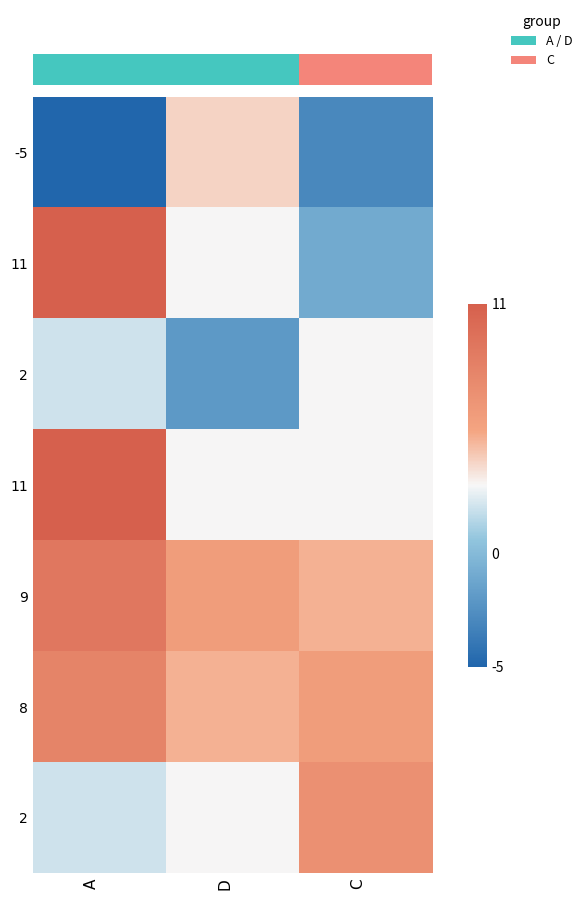

List the labels in order of row_2 value, largest first.

C, A, D